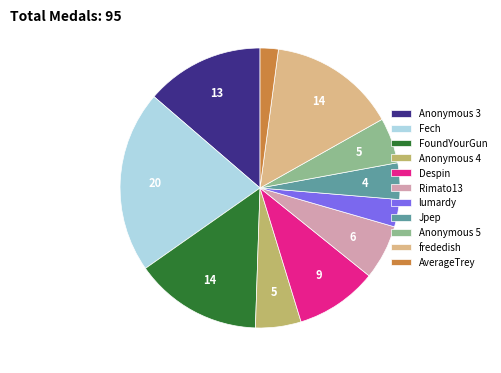

Which has a higher value, lumardy or frededish?

frededish